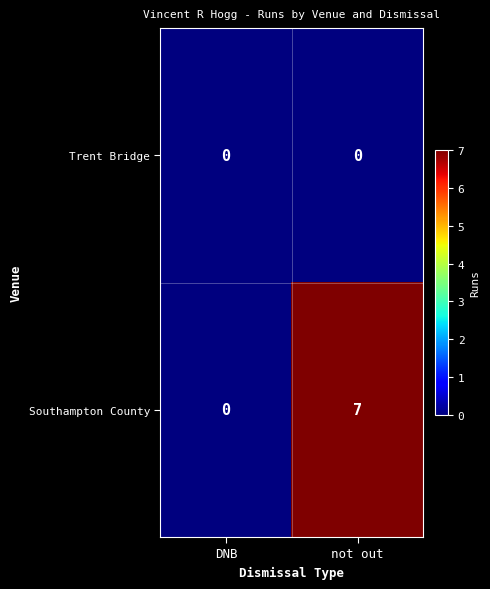

Between DNB and not out, which series saw the biggest shift?

Southampton County